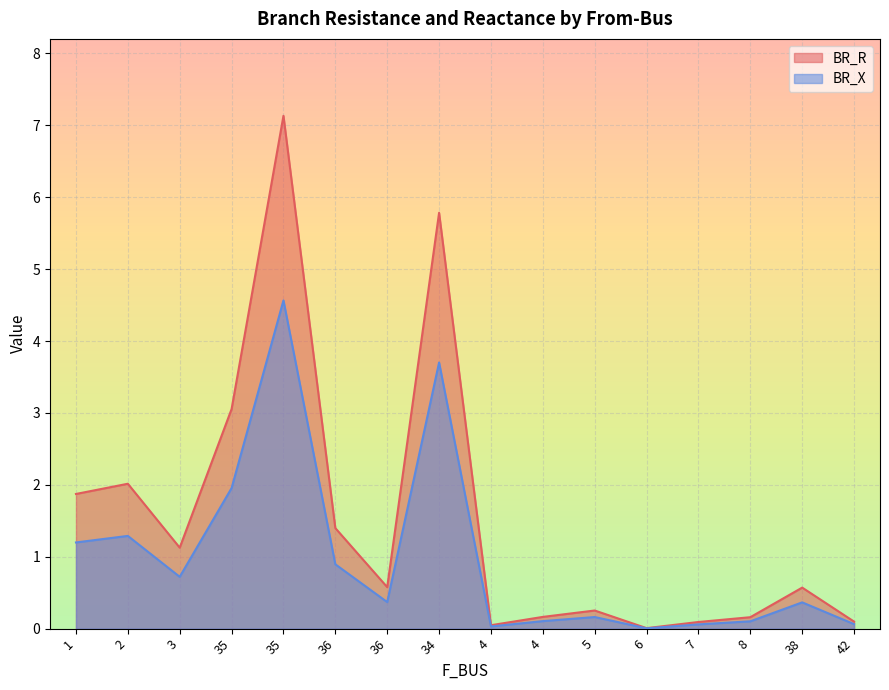

What is the total value across all series at 8?

0.3